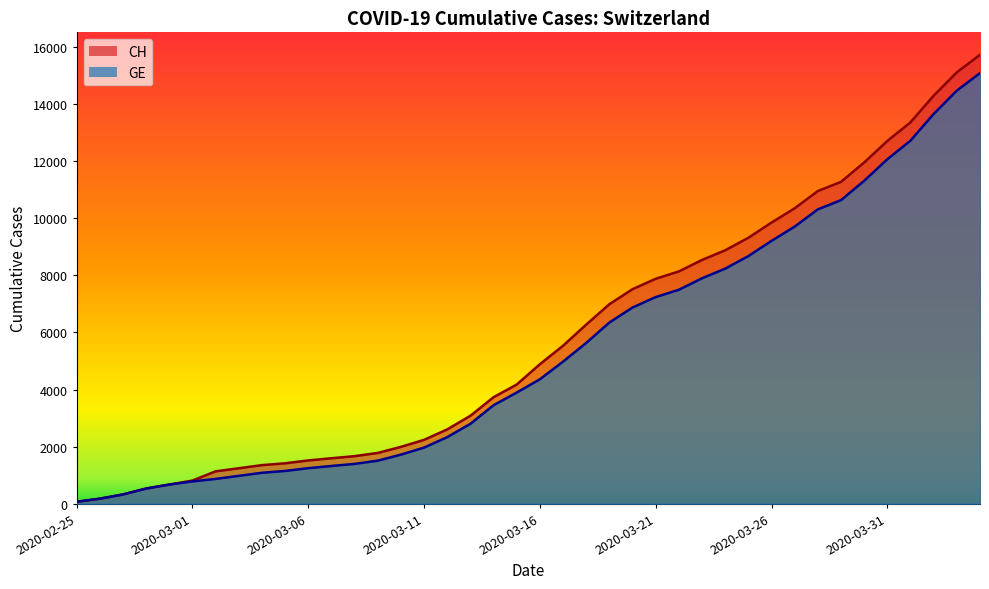

At 2020-03-15, list the series in order from smallest to largest.

GE, CH